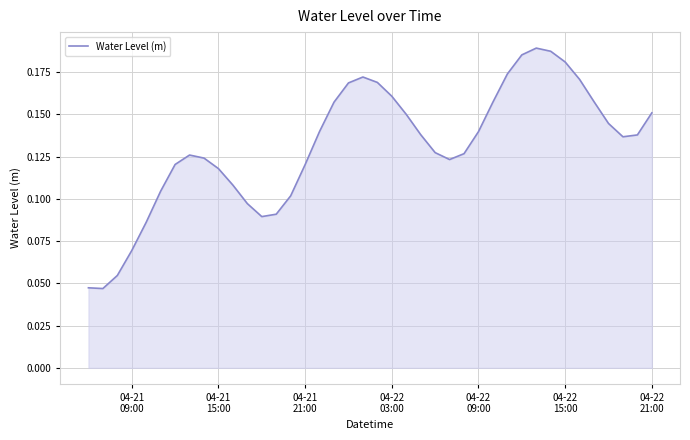

How many lines are shown in the chart?

1